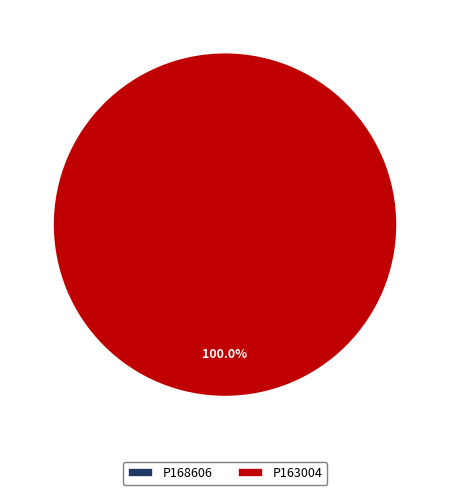

What percentage do P163004 and P168606 together represent?

100.0%